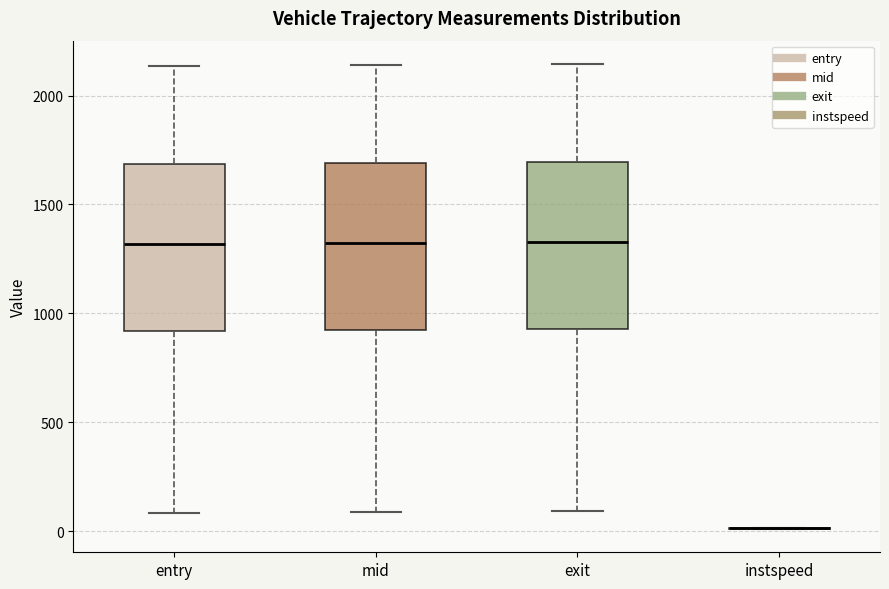

Where is the upper edge of the box for mid on the y-axis? The values are not printed on the chart, so give them approximately, as read against the axis.

1700